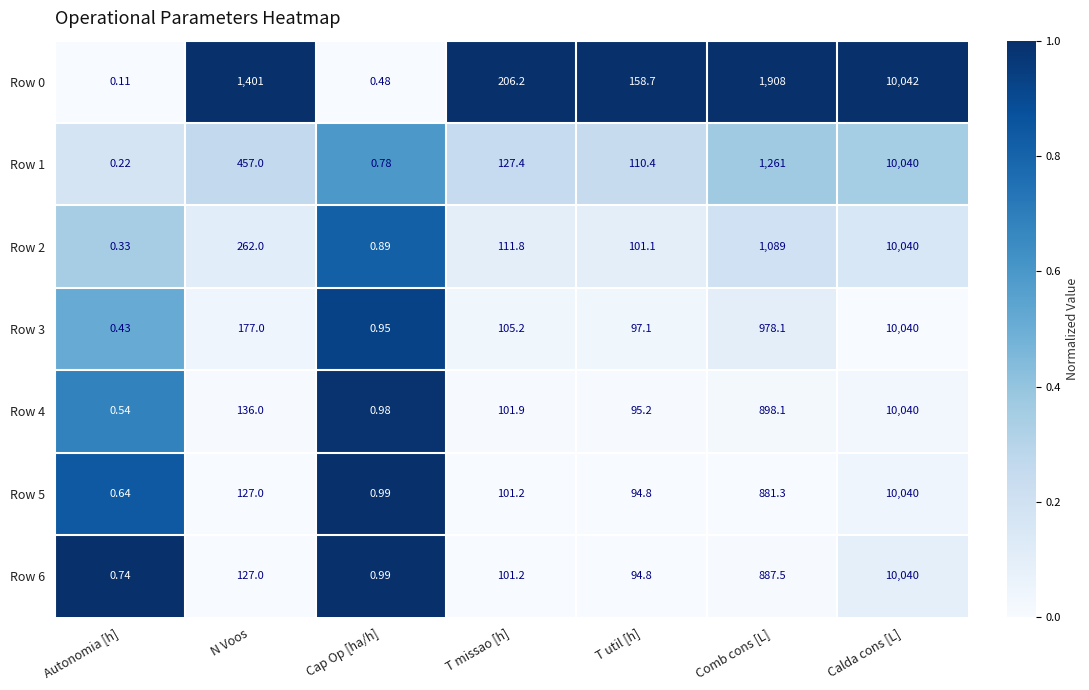

Which label corresponds to the smallest value in the chart?

Autonomia [h]